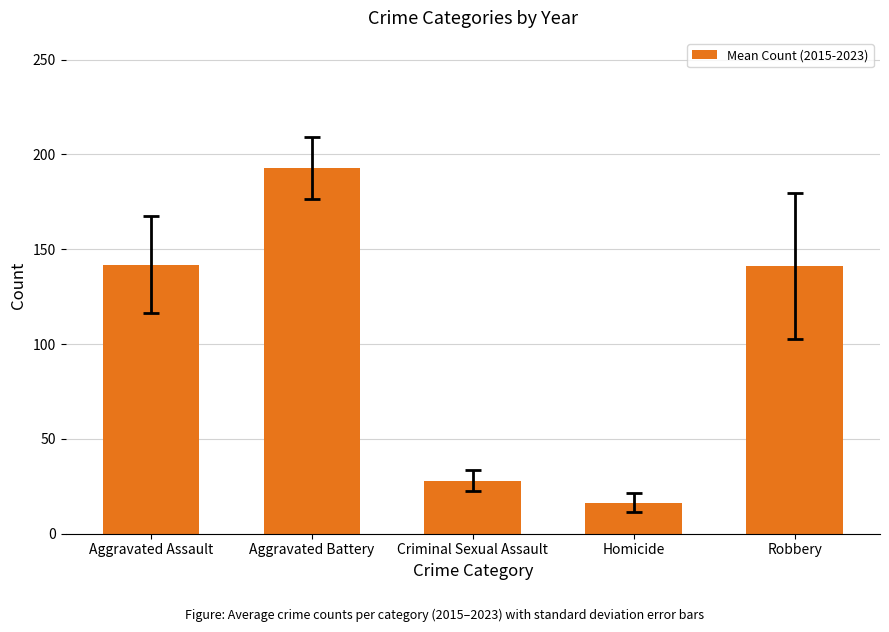

The value at Homicide is 4.0. True or false?

False